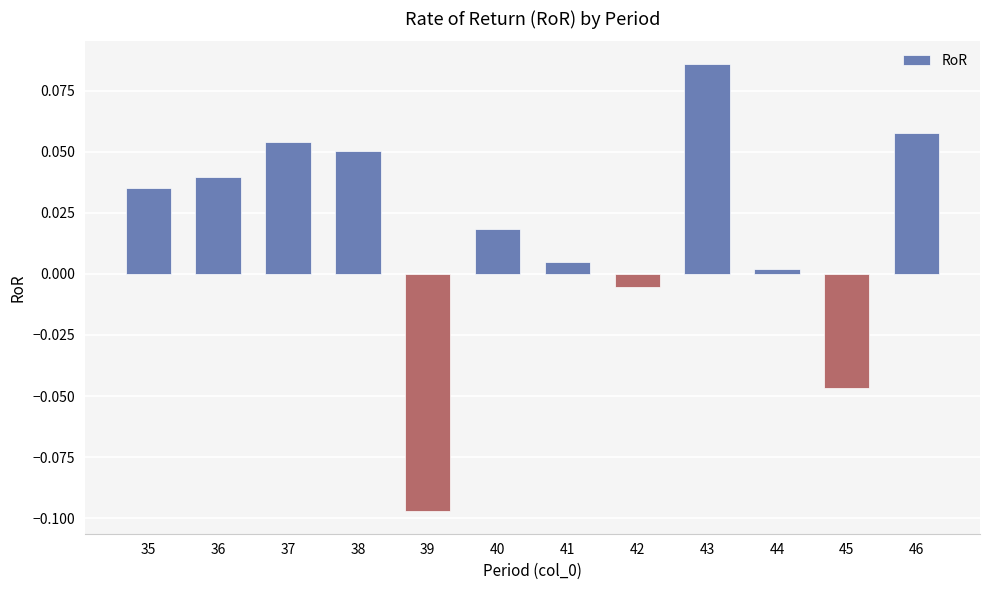

Which label corresponds to the largest value in the chart?

43